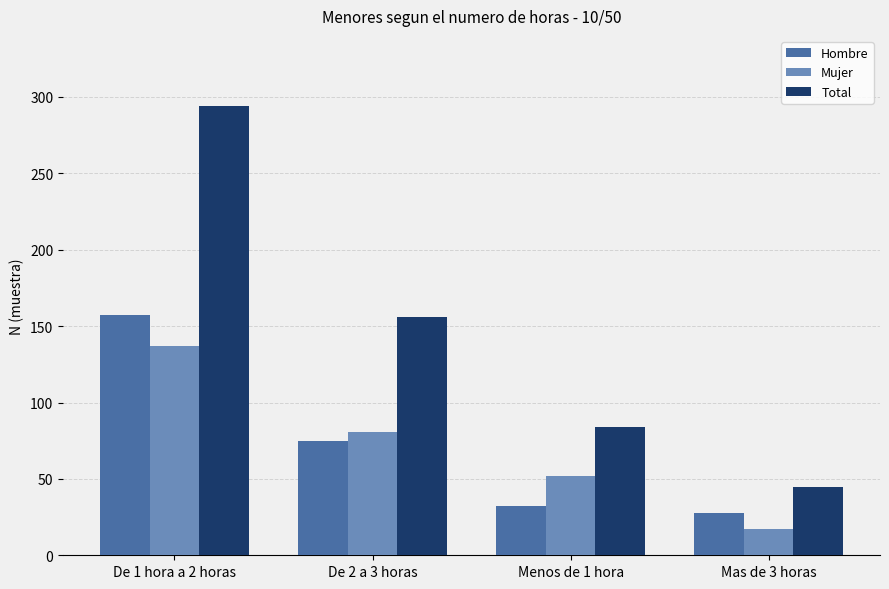

The value of Hombre at Menos de 1 hora is 32. True or false?

True